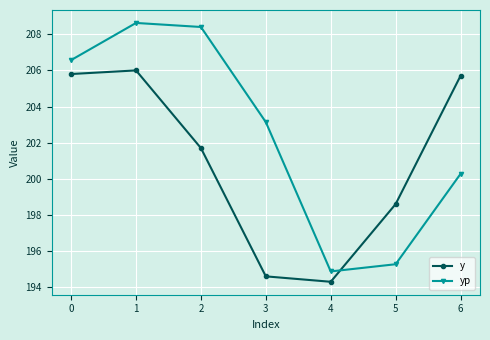

What is the minimum value shown in the chart?

194.3